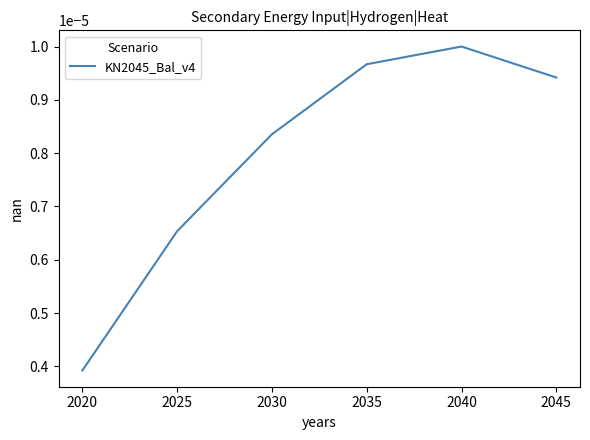

Which label corresponds to the smallest value in the chart?

2020